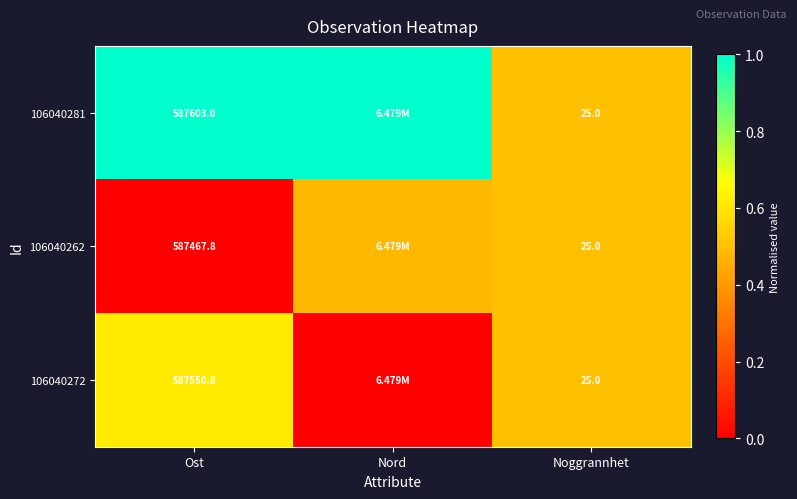

What is the difference between the highest and lowest values at Ost?

135.2